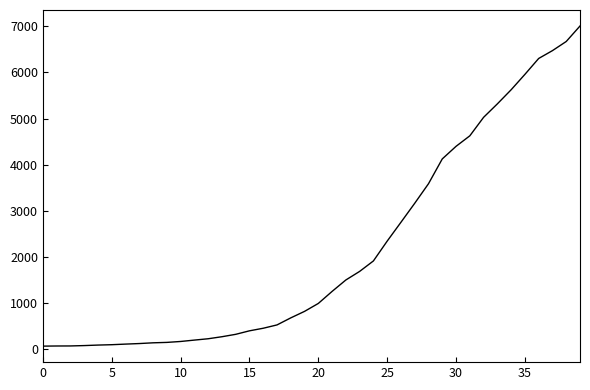

What is the maximum value shown in the chart?

7007